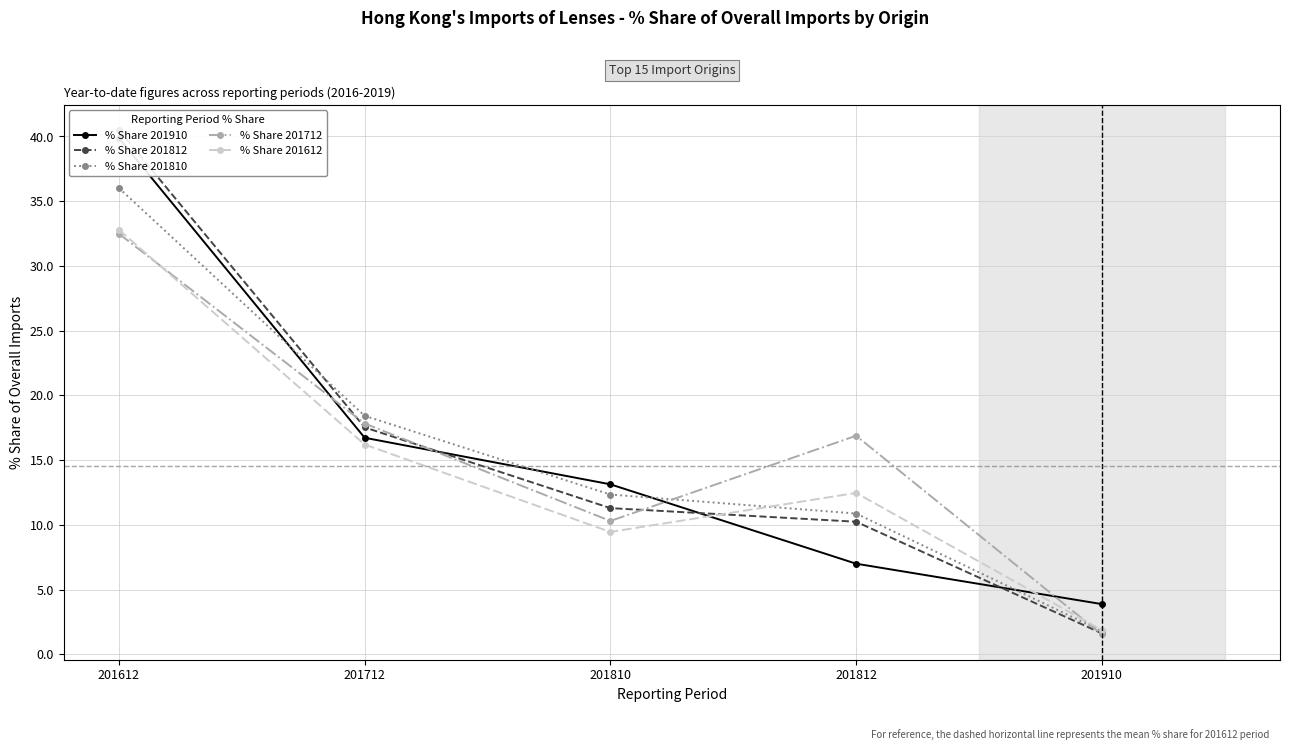

Which series ends up on top after the final intersection of % Share 201910 and % Share 201712?

% Share 201910